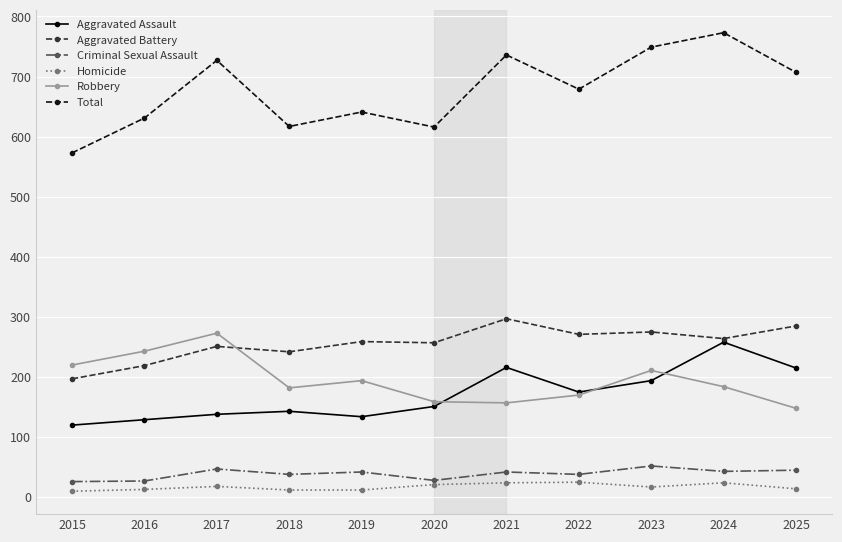

True or false: Total and Homicide intersect in this chart.

False